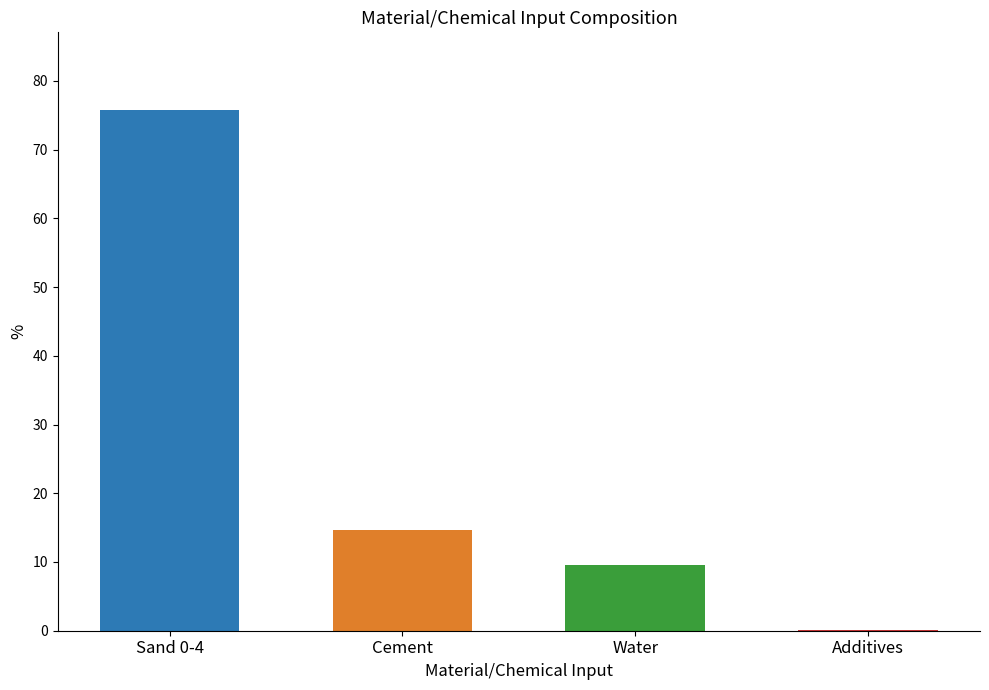

Is it true that the value at Water is 5.9?

False